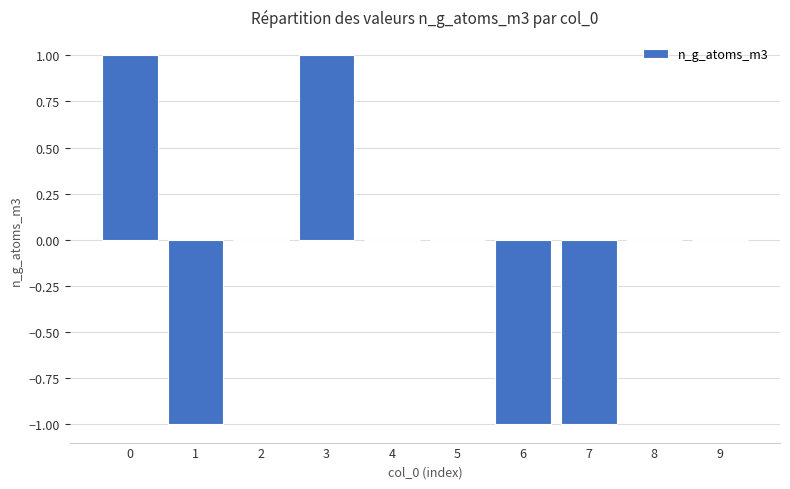

Reading left to right, transcribe all the data shown in this chart.

1	-1	0	1	0	0	-1	-1	0	0